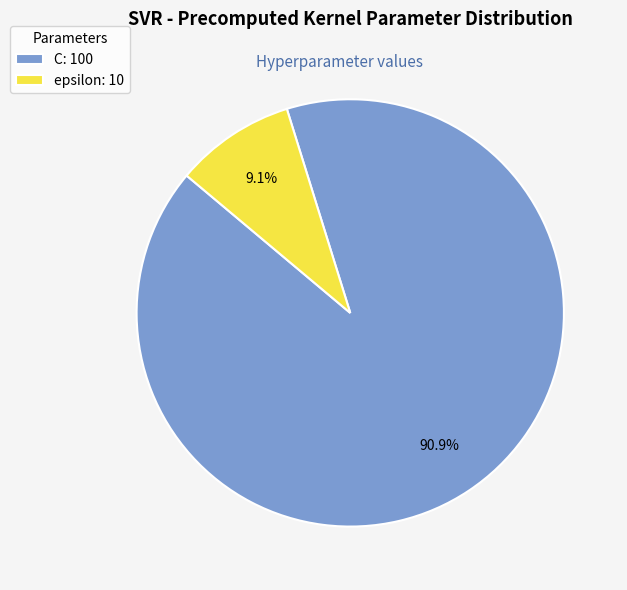

Approximately how many times larger is the value at C: 100 compared to epsilon: 10?

10.0